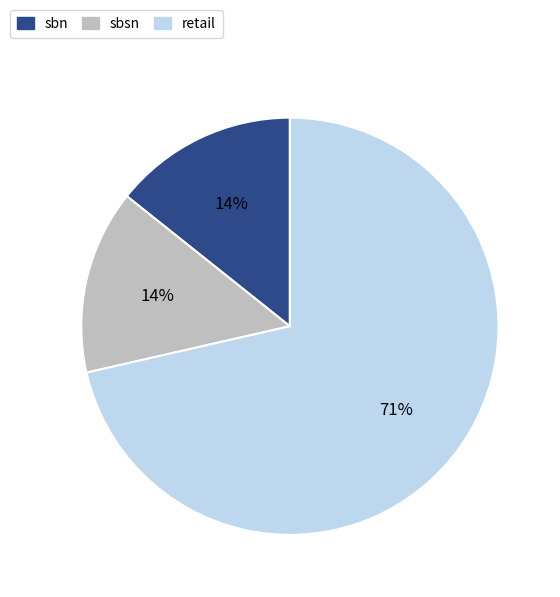

Between sbsn and retail, which is larger?

retail